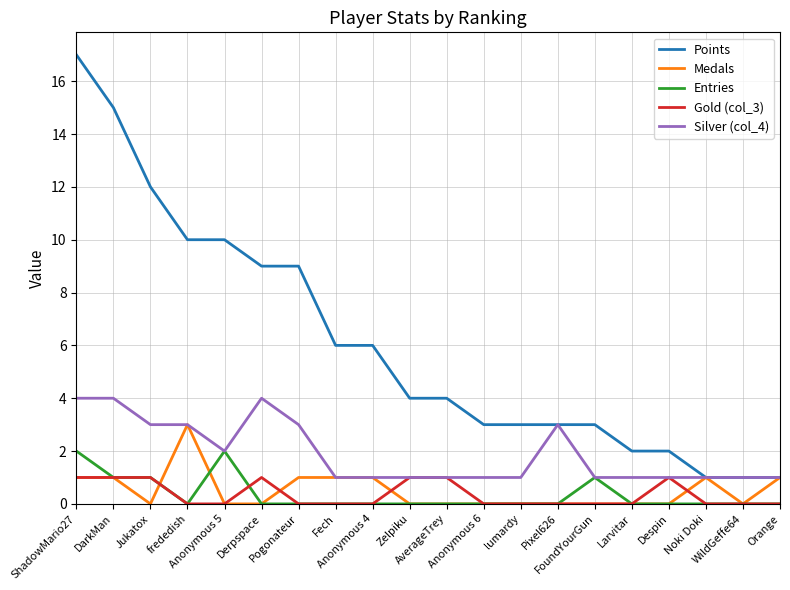

What is the greatest value displayed?

17